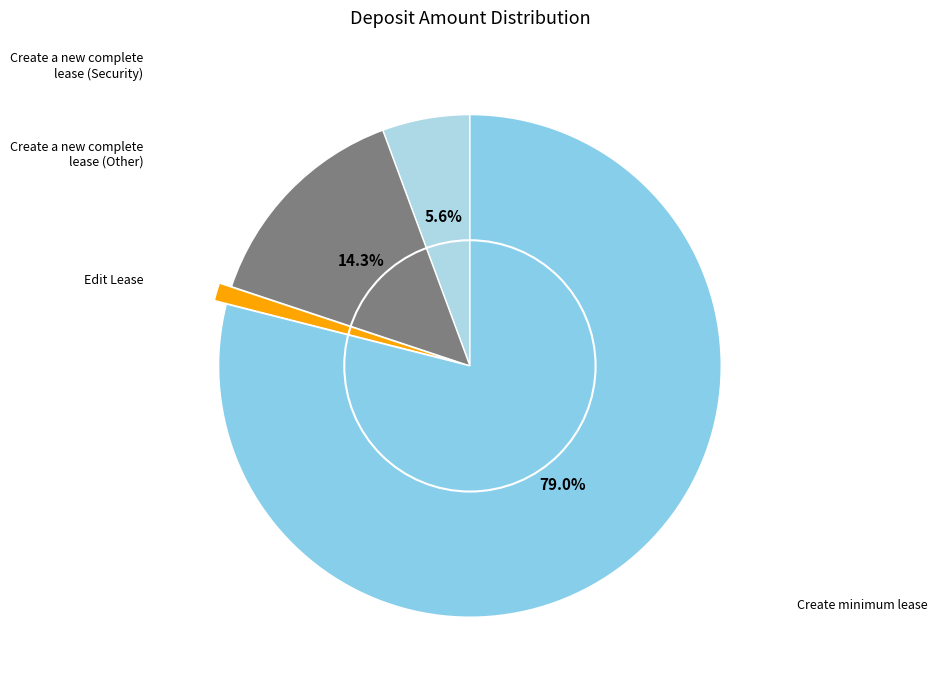

How many slices are in this pie chart?

4